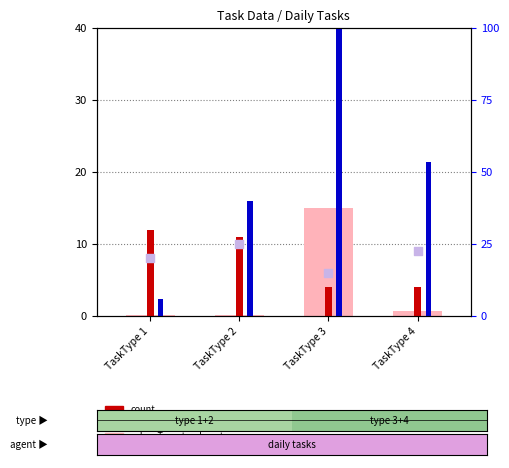

Is the value of absent_value at TaskType 2 greater than the value of absent_rank at TaskType 2?

No